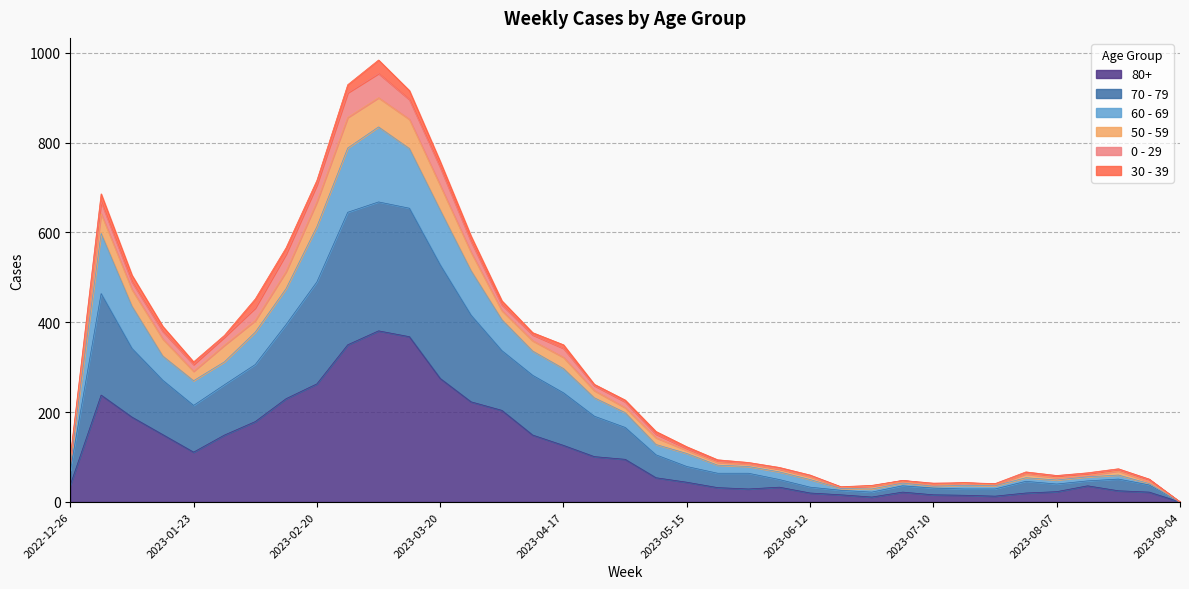

What is the average value of the 80+ series?

115